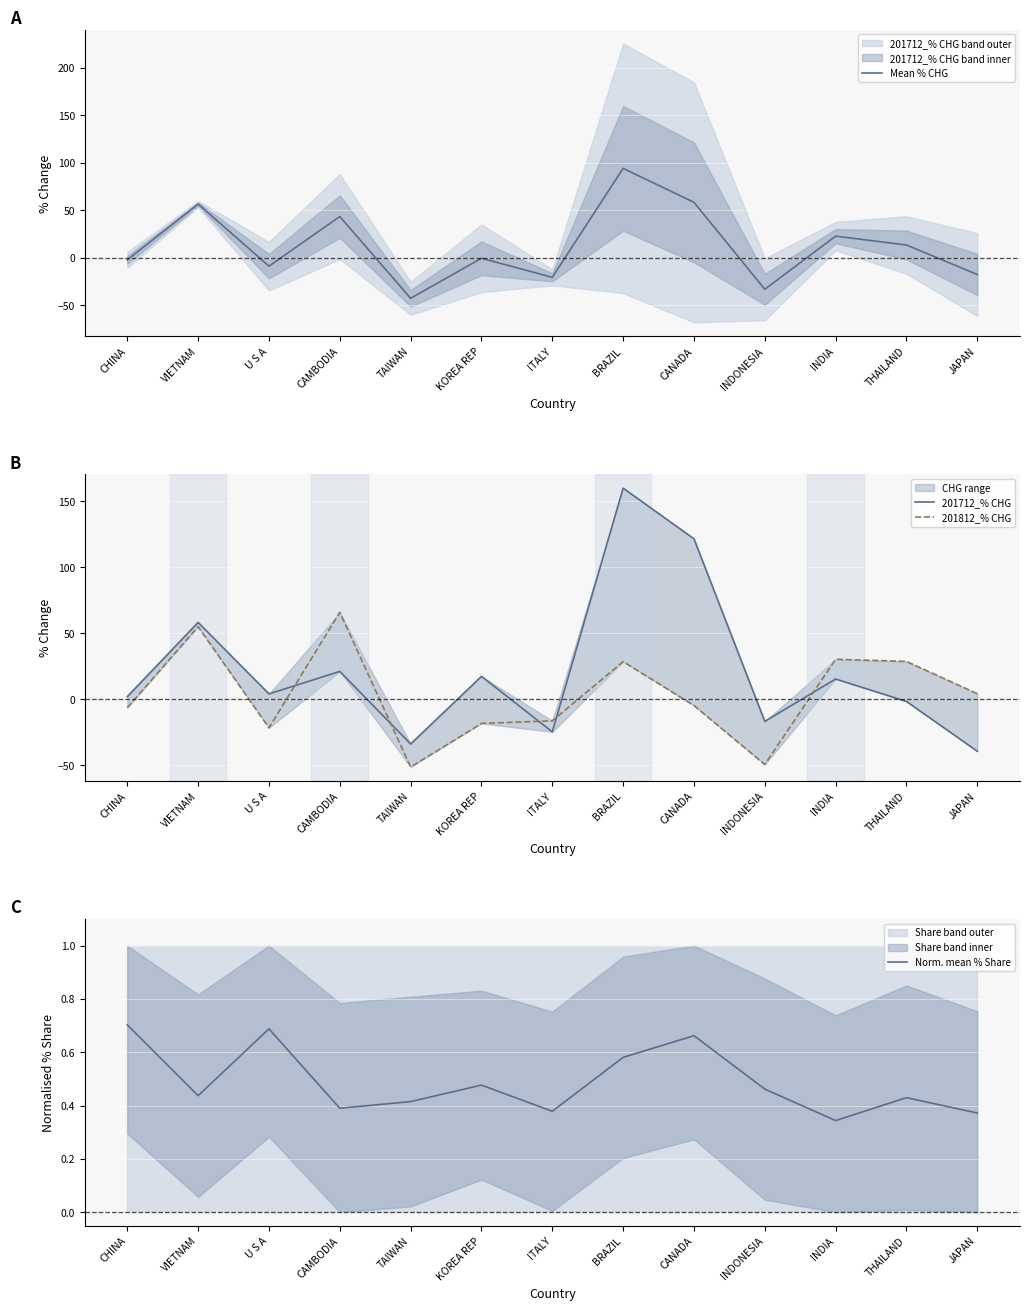

Which has a higher value, CHINA or U S A?

CHINA